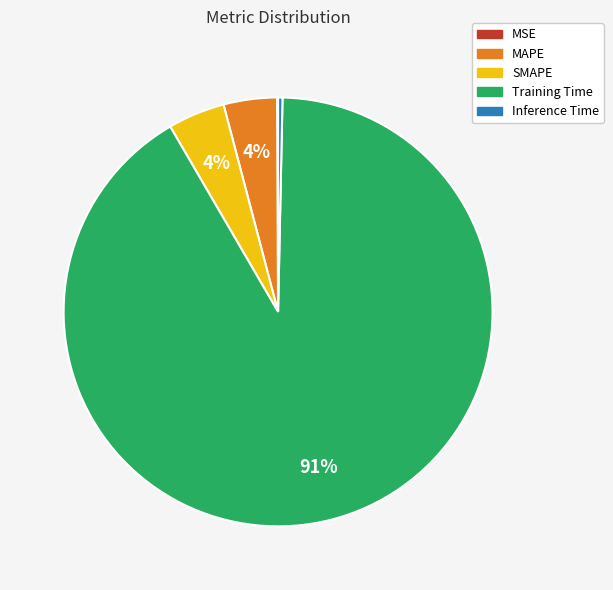

To the nearest percent, what percentage of the pie is SMAPE?

4%